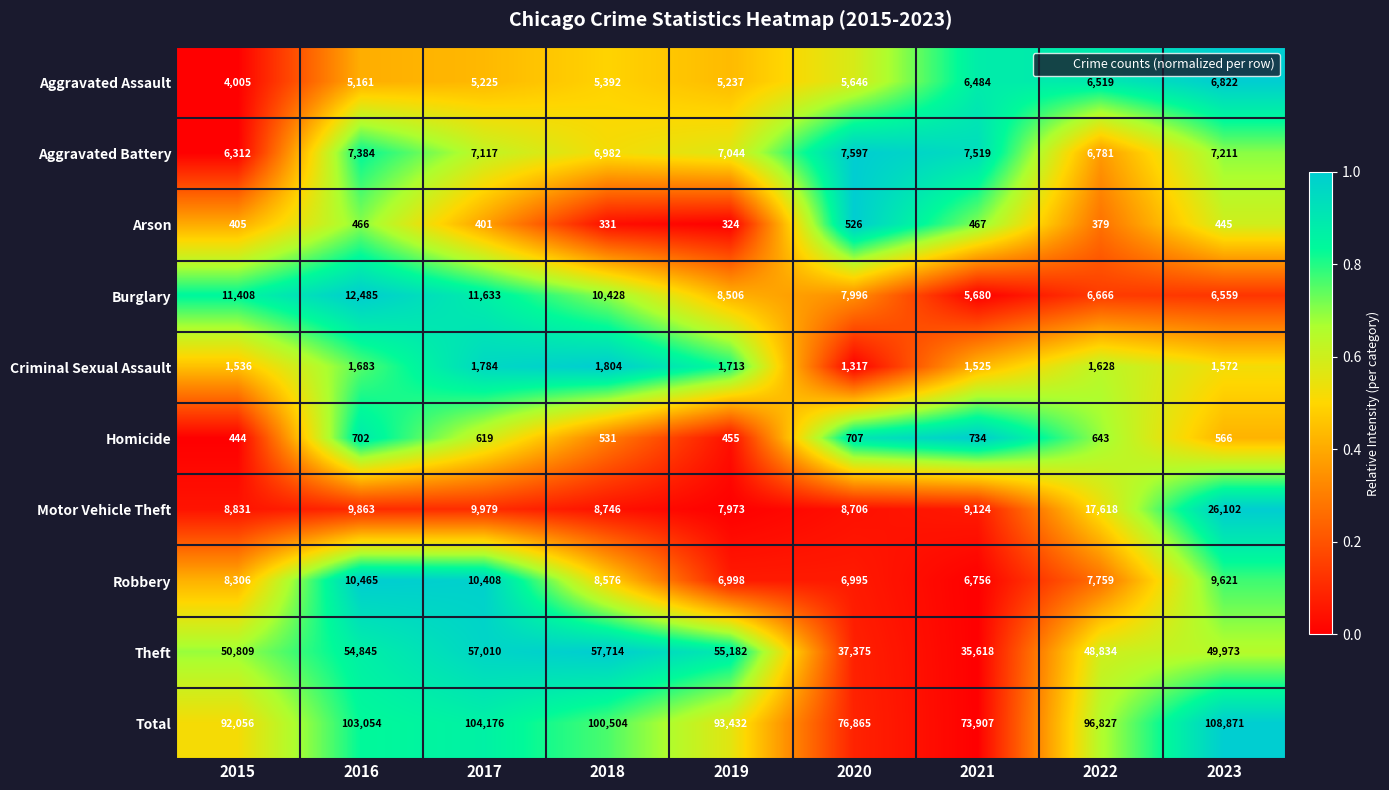

At which category is the sum across all series the highest?

2023